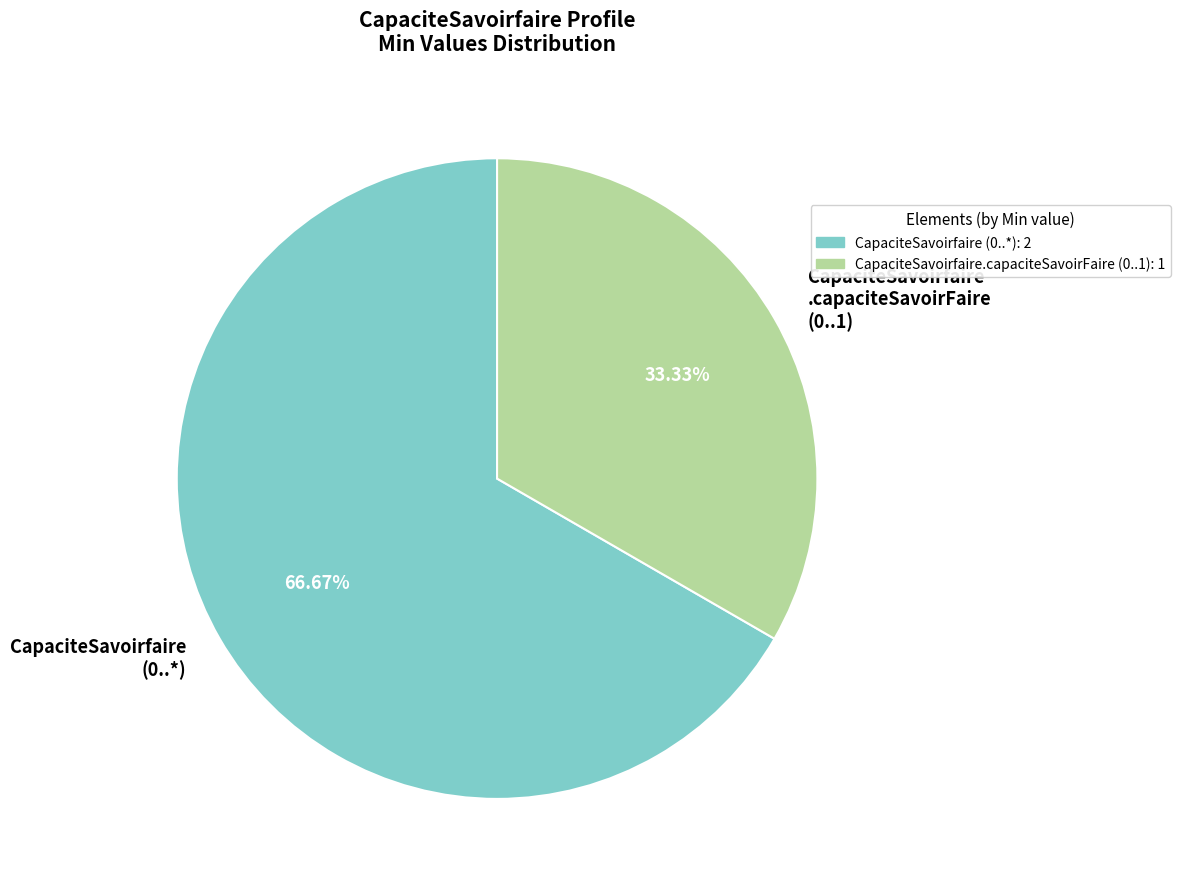

Do CapaciteSavoirfaire .capaciteSavoirFaire (0..1) and CapaciteSavoirfaire (0..*) together represent more than half of the pie?

Yes